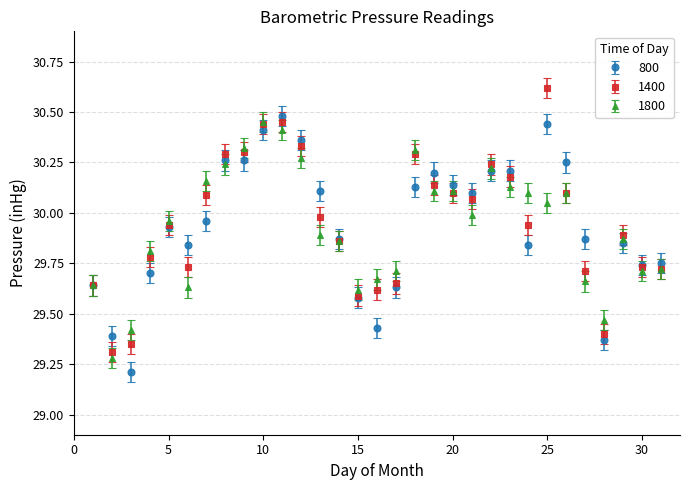

At how many categories does at least one series exceed 29?

31